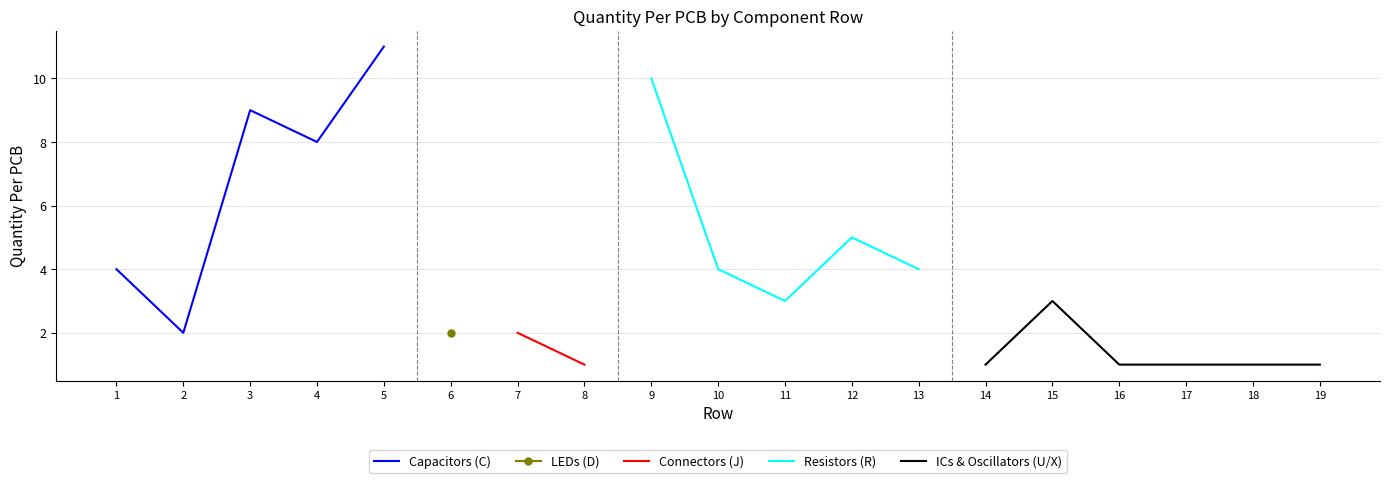

Which series ends up on top after the final intersection of Resistors and Capacitors?

Capacitors